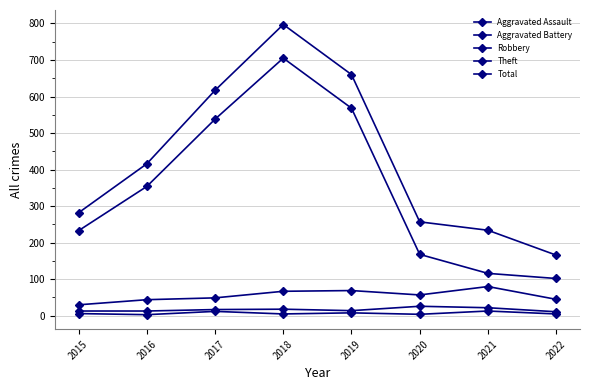

Where is the first local maximum for Total?

2018